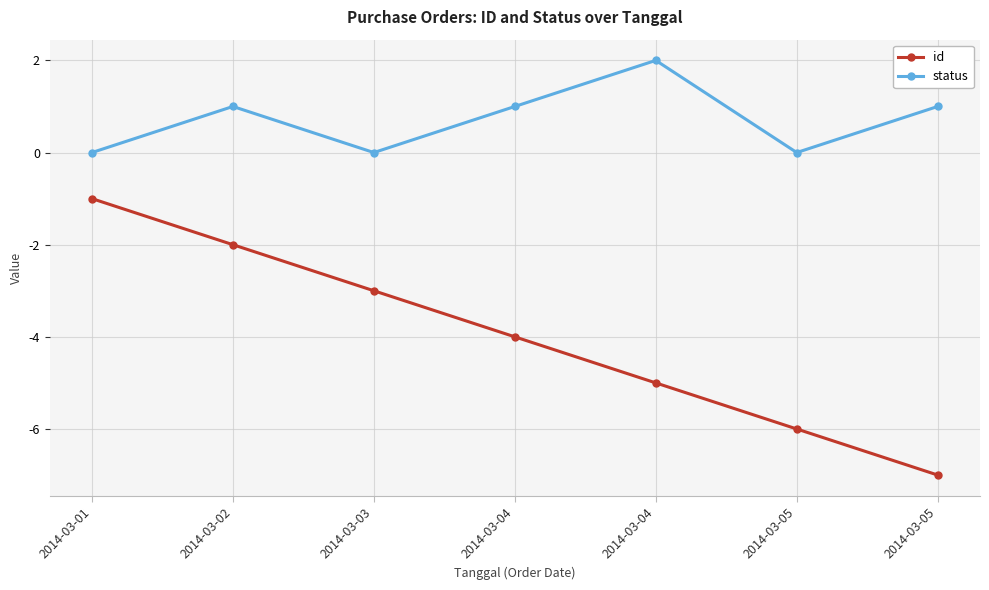

List the series in order of their overall mean, highest first.

status, id